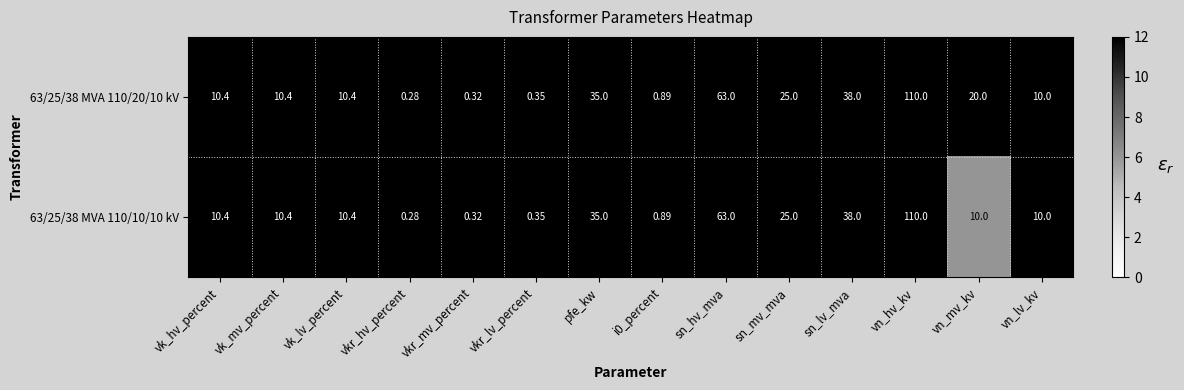

At how many categories does at least one series exceed 8?

10